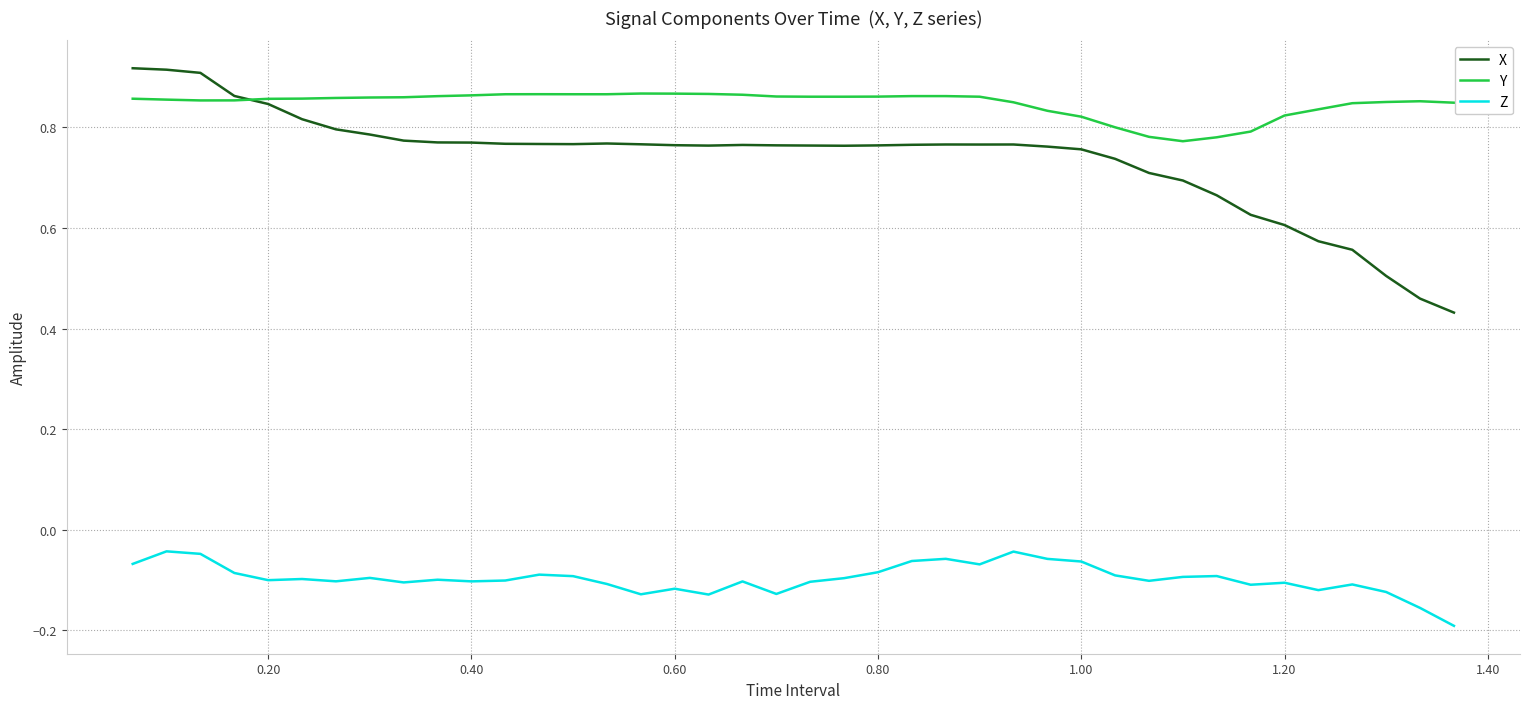

What is the sum of all Z values?

-3.9